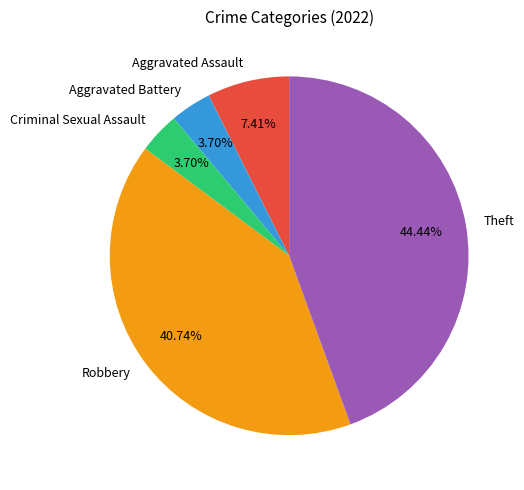

How many segments does this pie chart have?

5